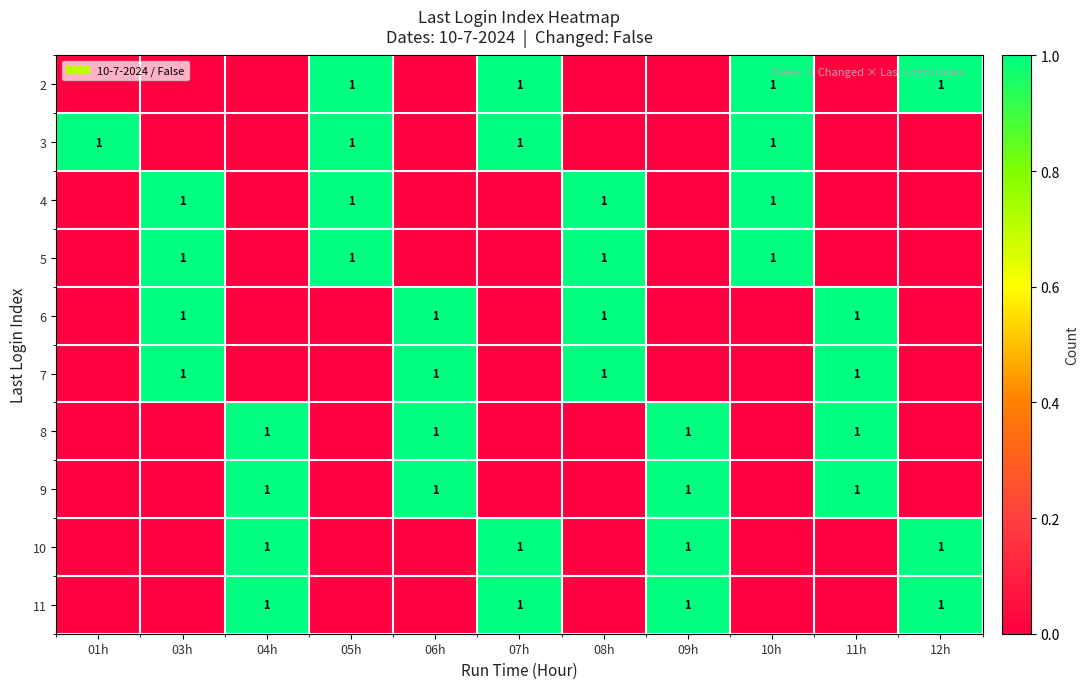

Is it true that 4 equals 1 at 05h?

True